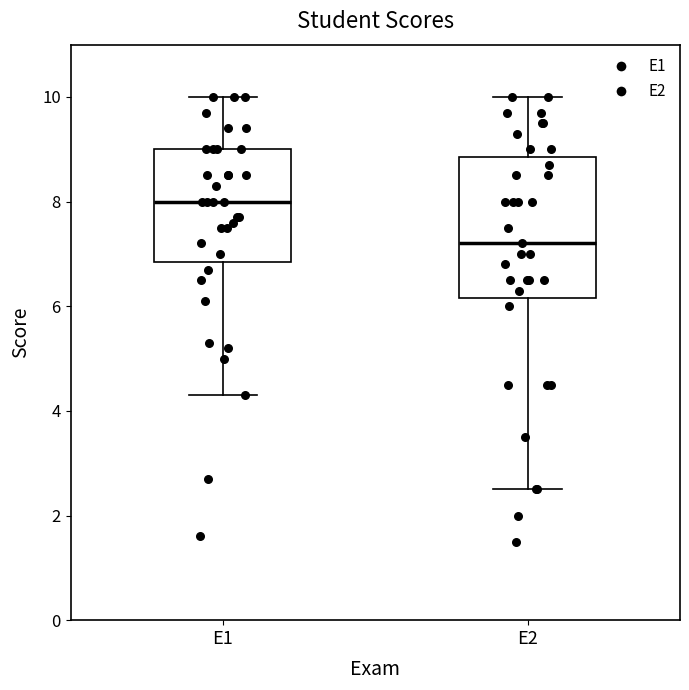

Reading left to right, read every box against the y-axis: the position of its median line, the range the box covers, and the ends of its whiskers. The values are not printed on the chart, so give them approximately, as read against the axis.

E1: median 8.0, box 6.8 to 9.0, whiskers 4.4 to 10.0
E2: median 7.2, box 6.2 to 8.8, whiskers 2.6 to 10.0